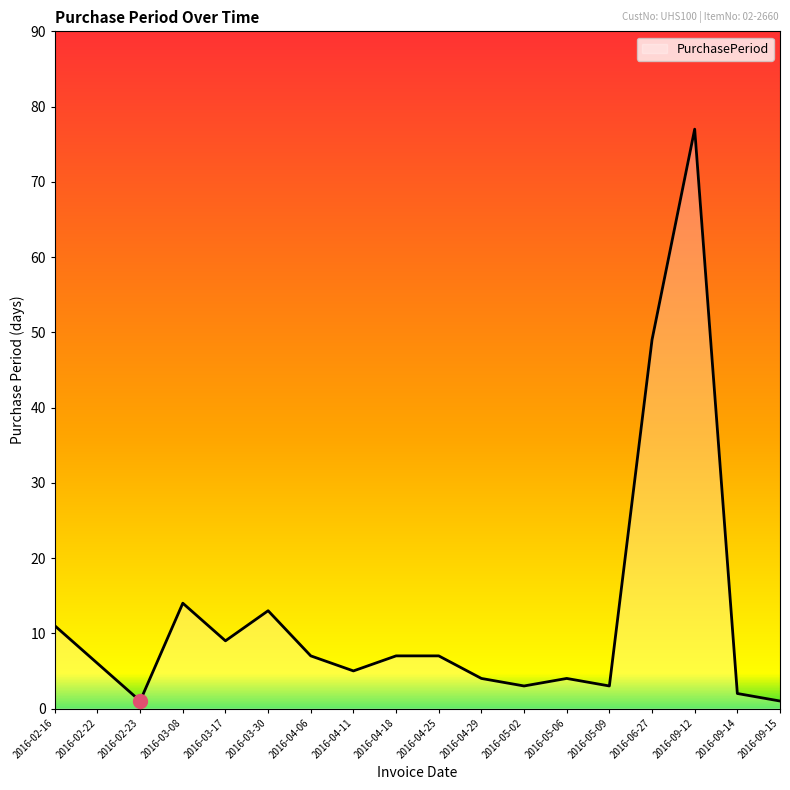

What is the greatest value displayed?

77